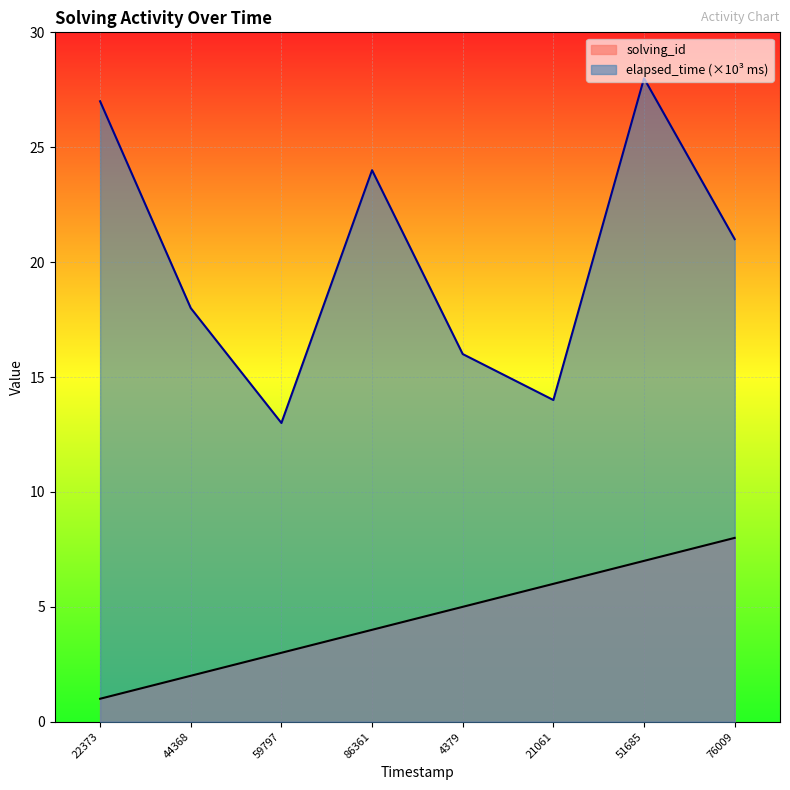

What is the difference between the highest and lowest values at 51685?

21